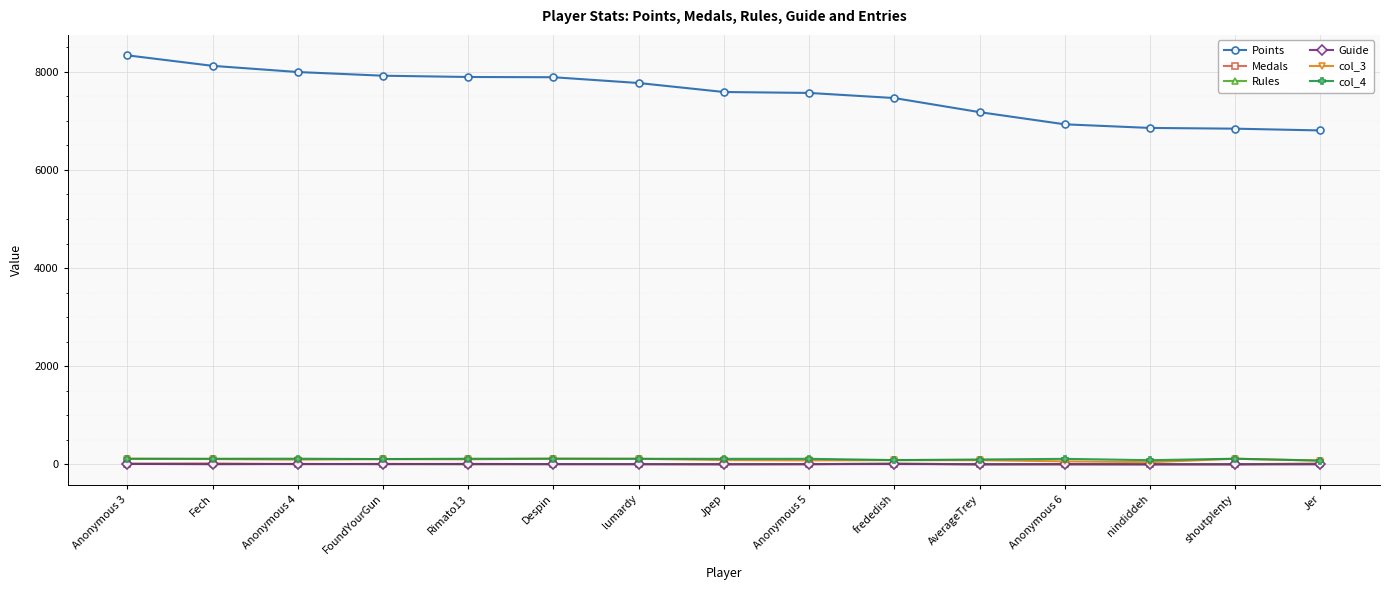

What is the difference between the col_4 values at Anonymous 6 and Despin?

3